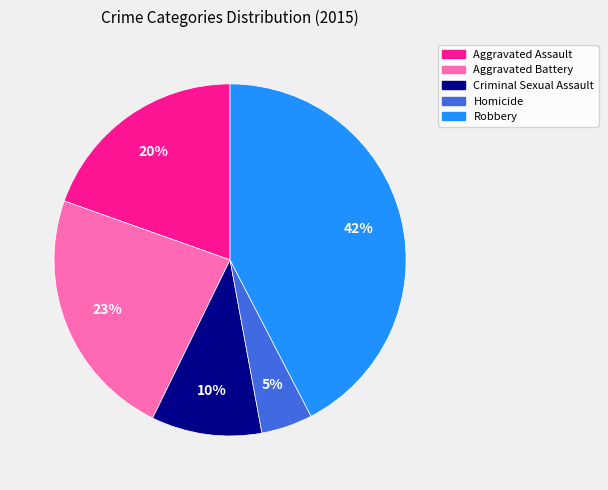

True or false: Aggravated Battery accounts for 23% of the total.

True